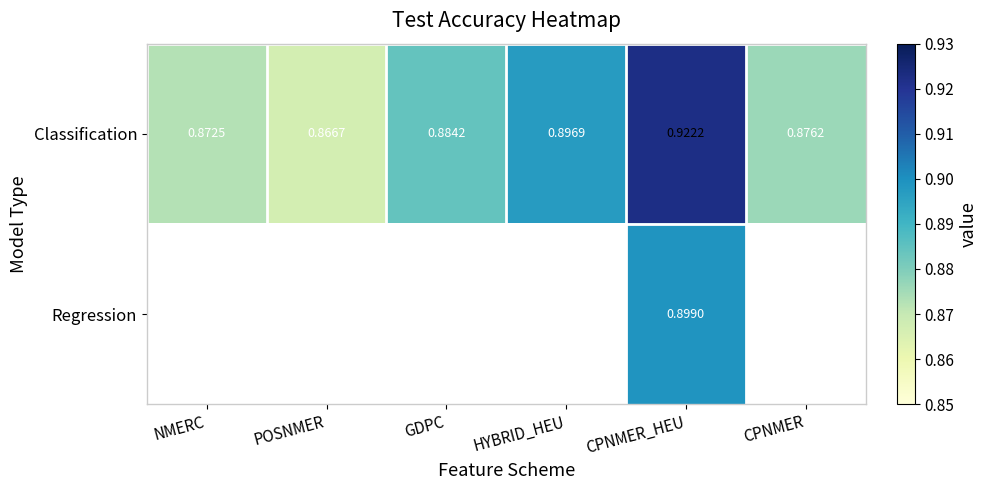

Is it true that Classification equals 0.3 at POSNMER?

False